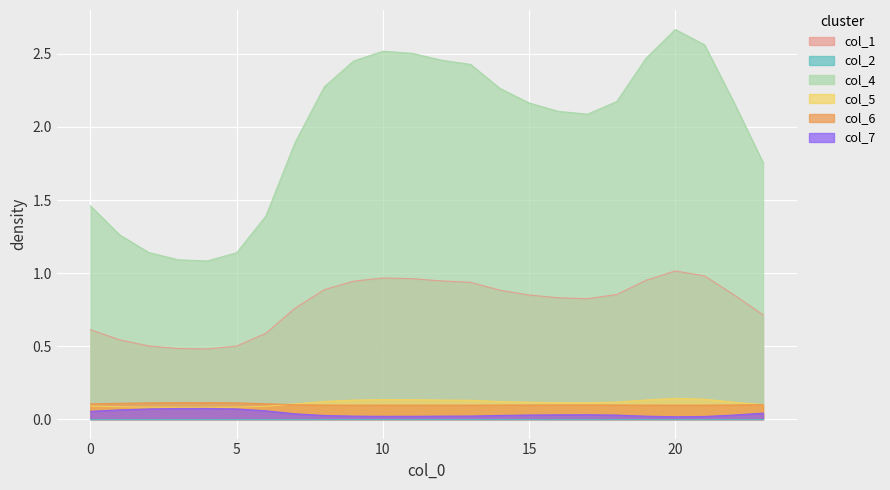

Which series has the largest range (max minus min)?

col_4